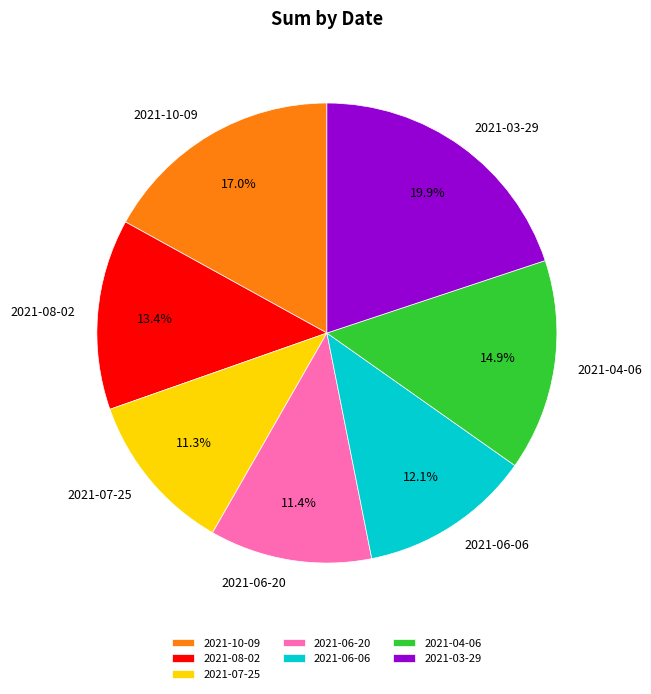

To the nearest percent, what is the combined percentage of 2021-07-25 and 2021-10-09?

28%